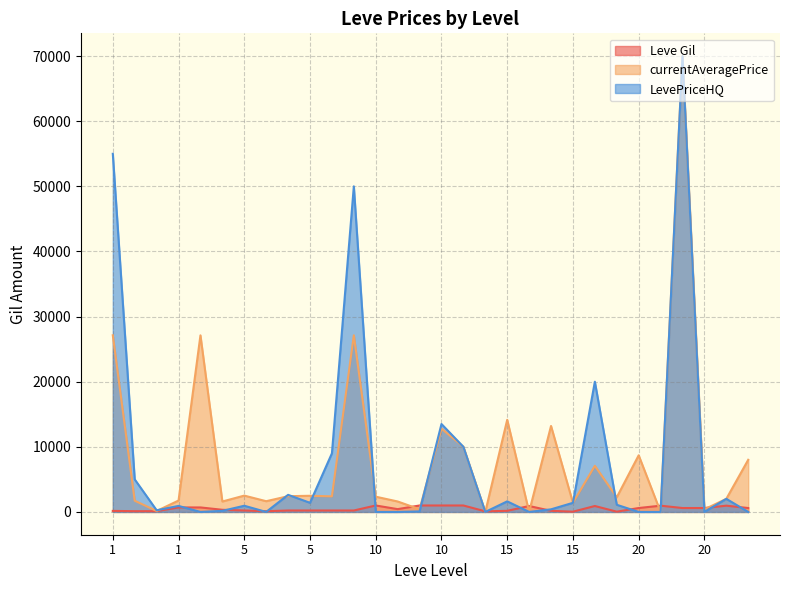

At how many categories does at least one series exceed 36795?

3